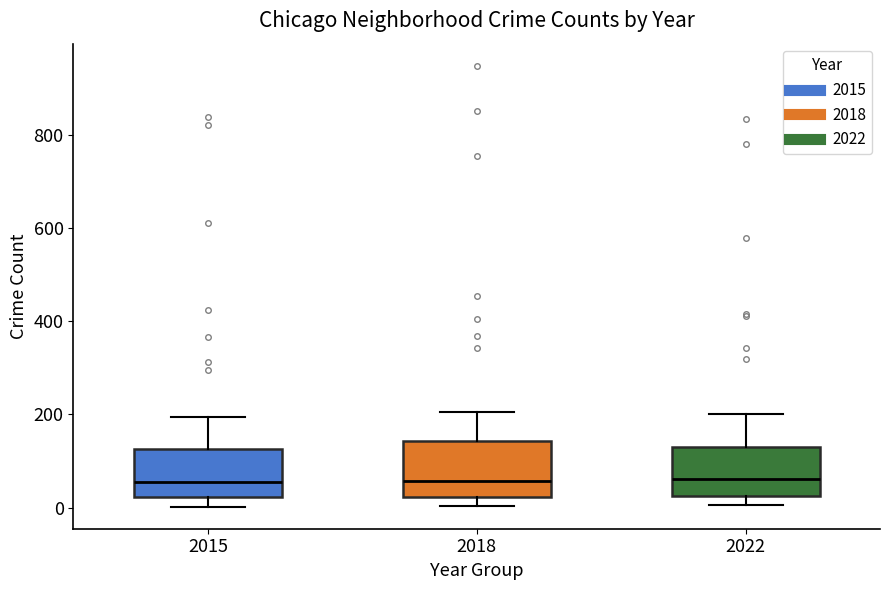

Where is the upper edge of the box at x = 2018 on the y-axis? The values are not printed on the chart, so give them approximately, as read against the axis.

140